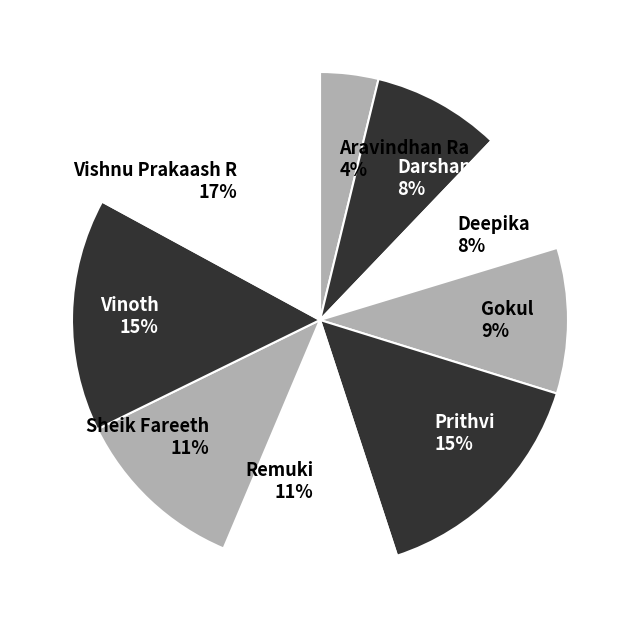

Approximately how many times larger is the value at Vishnu Prakaash R 17% compared to Remuki 11%?

1.5